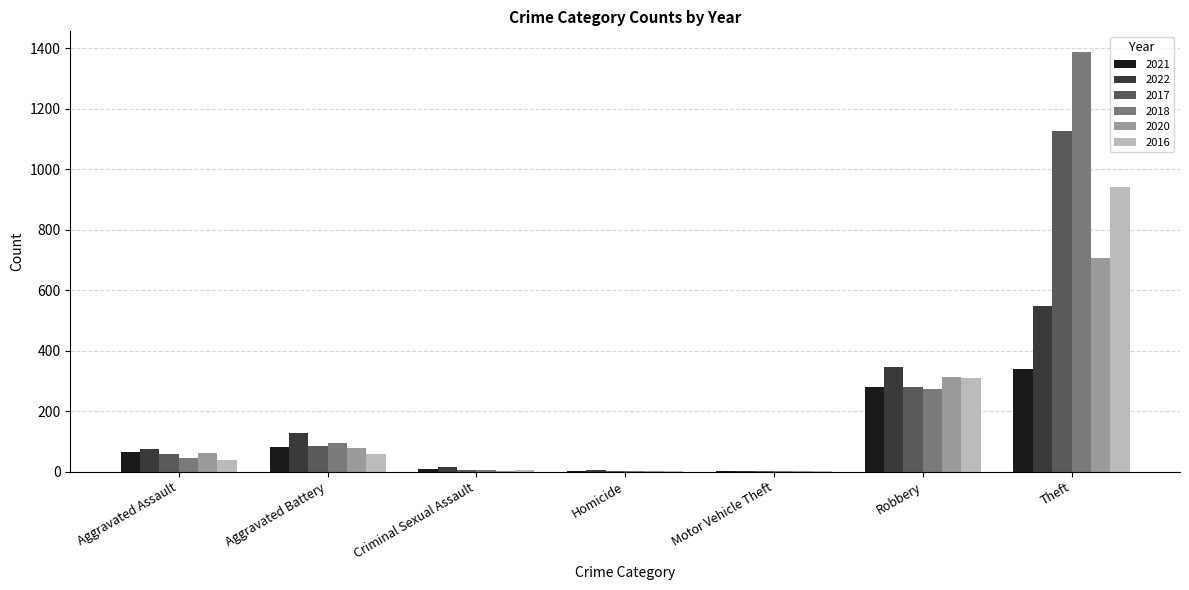

The value of 2022 at Criminal Sexual Assault is 17. True or false?

True